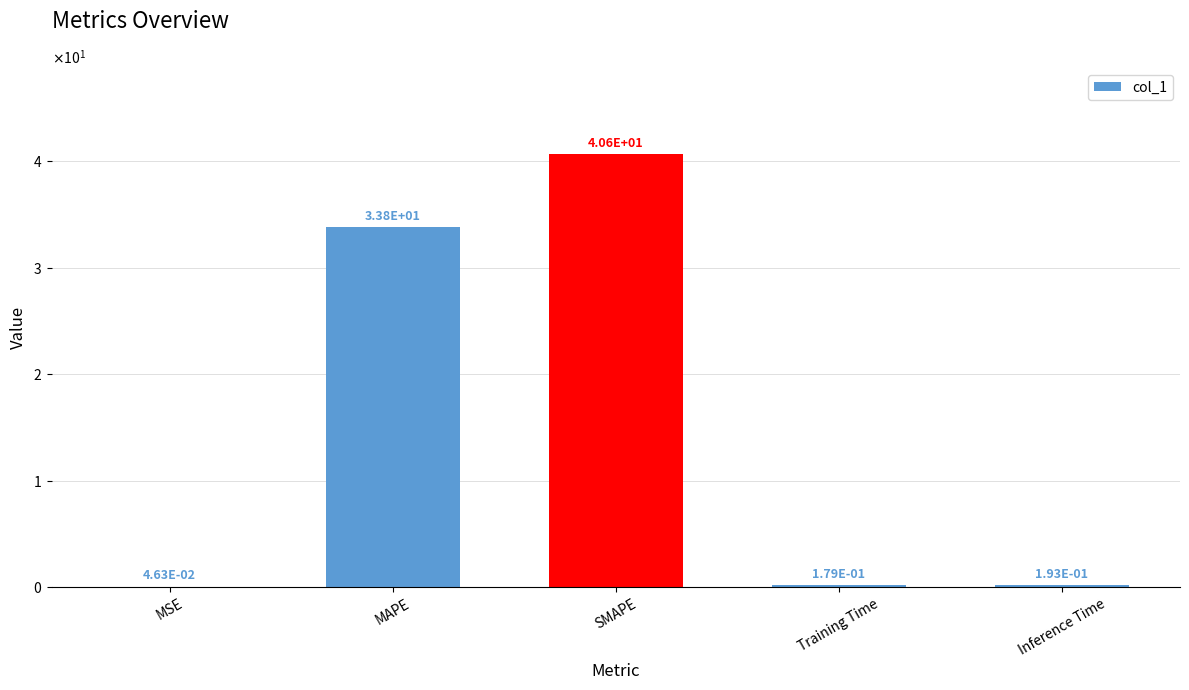

What is the difference between the maximum and minimum values?

40.6